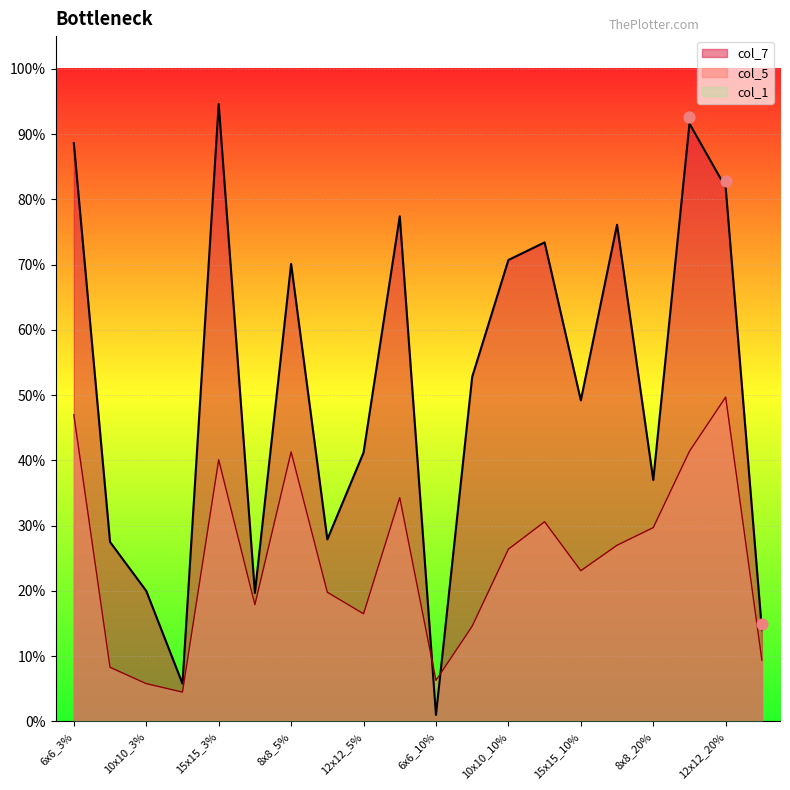

Which series has the largest total across all categories?

col_7